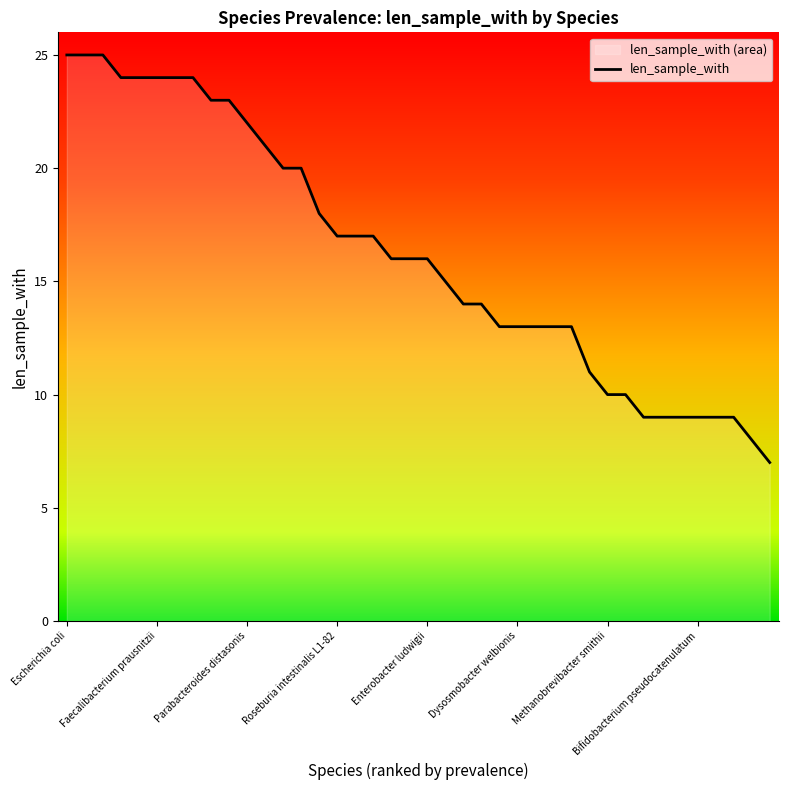

What is the sum of all values?

649